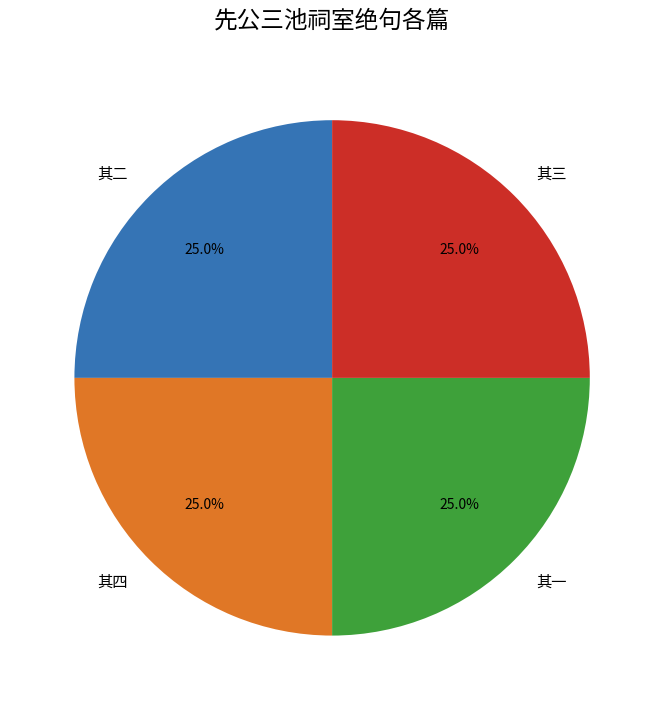

Does 其一 account for over 50% of the chart?

No